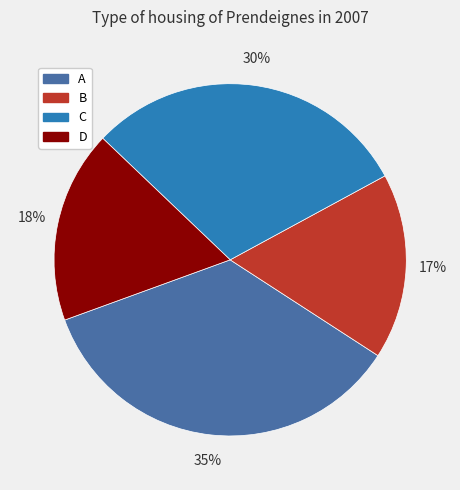

Does D represent more than half of the total?

No